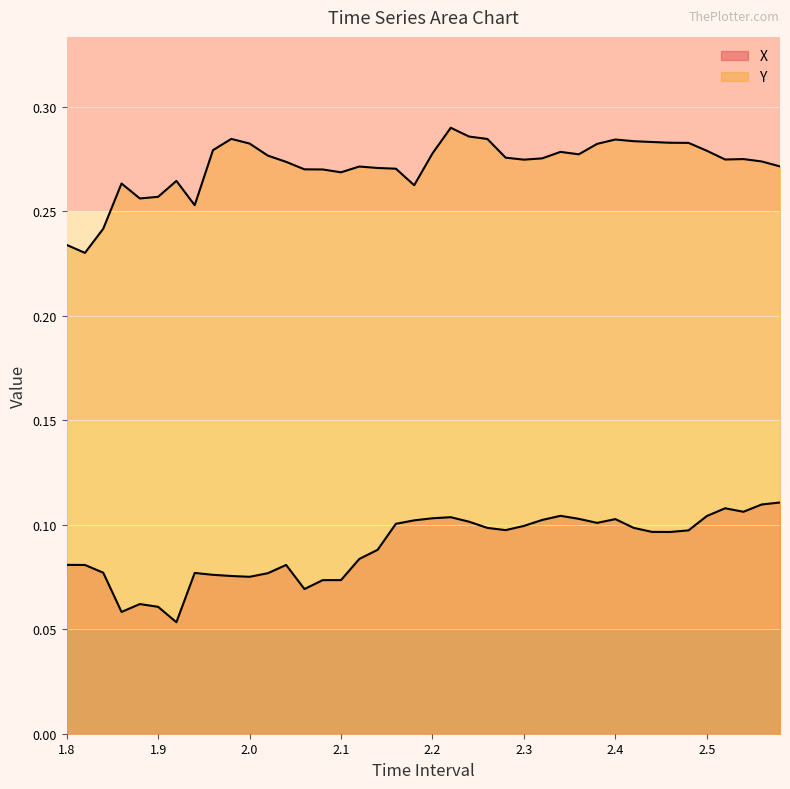

The value of X at 2.320000000000002 is 0.2. True or false?

False